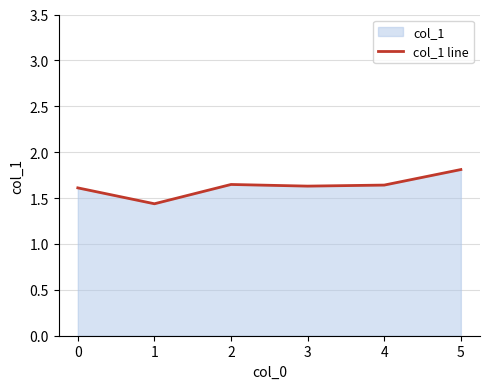

Reading right to left, list all the values displayed in this chart.

1.8	1.6	1.6	1.6	1.4	1.6